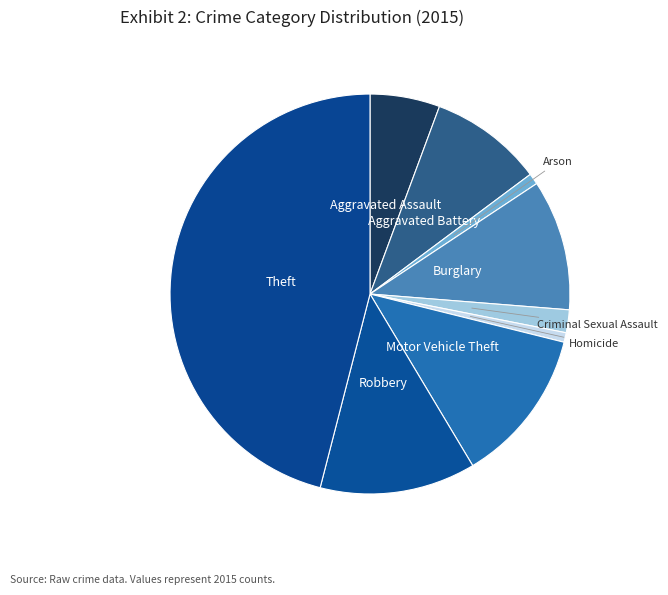

Which category has the biggest portion of the pie?

Theft